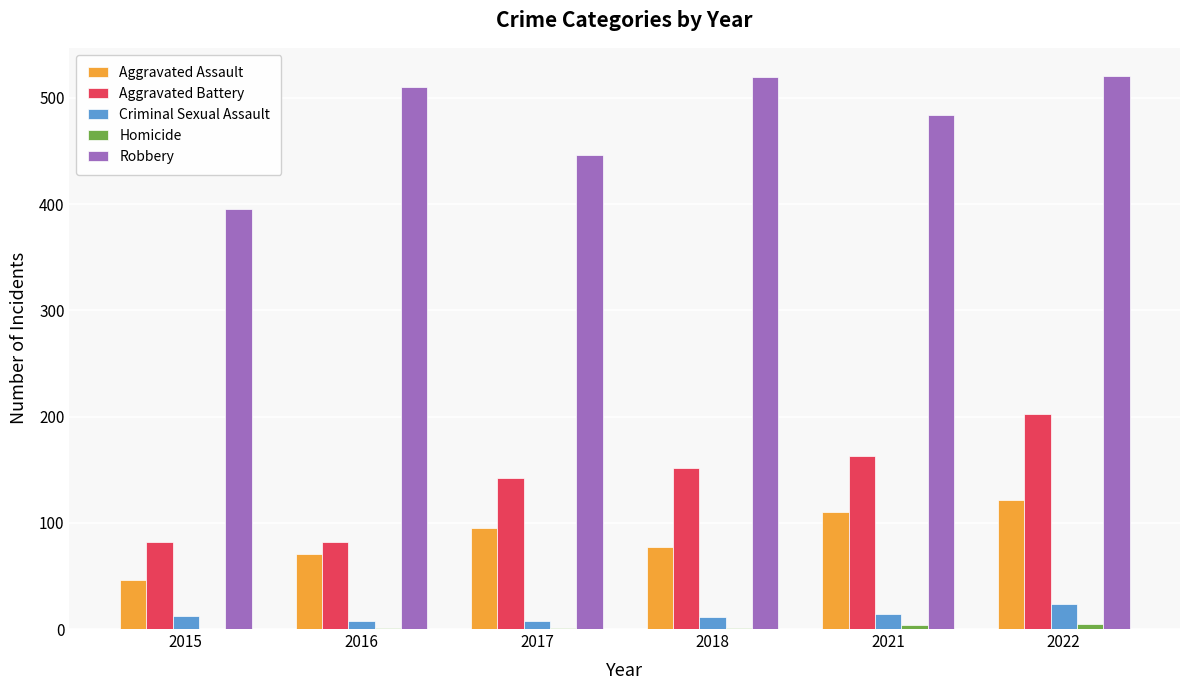

What is the sum of all Aggravated Battery values?

823